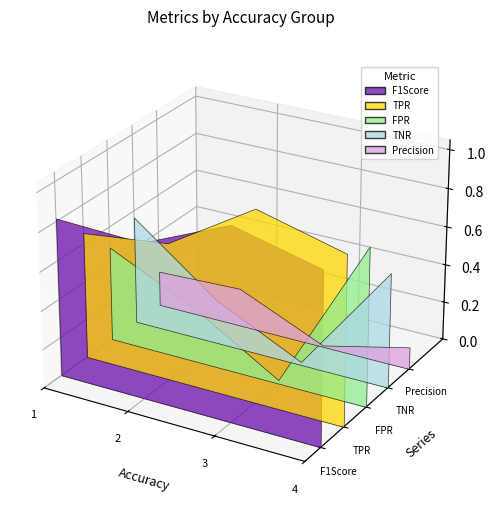

Reading left to right, list all the values displayed in this chart.

TPR: 1=0.7	2=0.7	3=1.0	4=0.9
FPR: 1=0.5	2=0.3	3=0.0	4=0.8
Precision: 1=0.2	2=0.2	3=0.0	4=0.1
TNR: 1=0.6	2=0.2	3=0.0	4=0.6
F1Score: 1=0.8	2=0.8	3=1.0	4=0.9